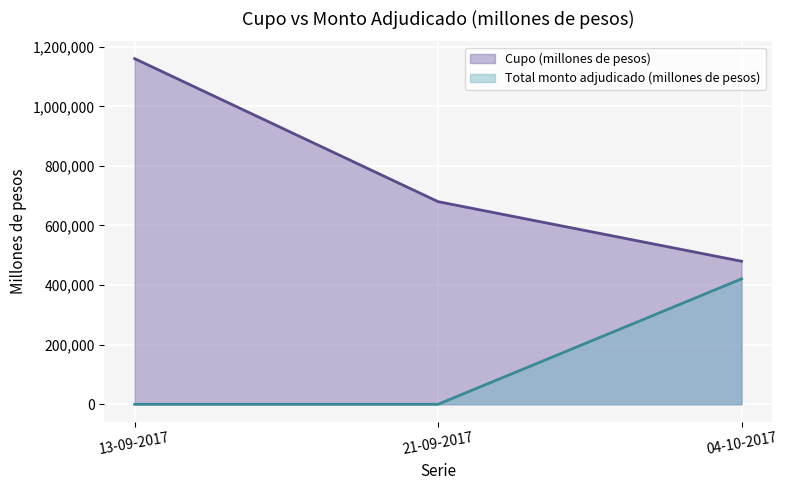

How many lines are shown in the chart?

2